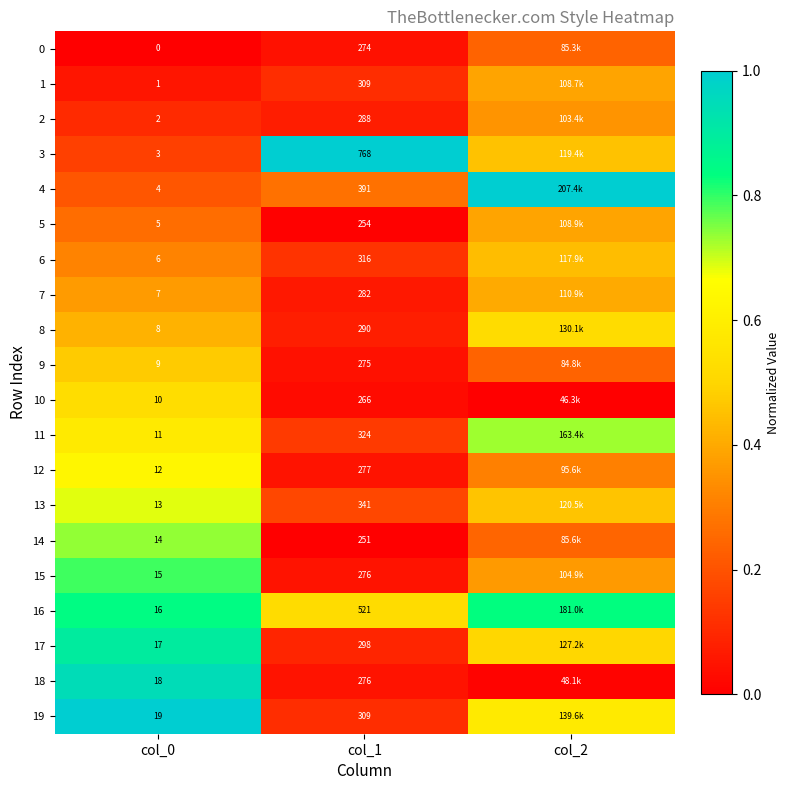

Between col_1 and col_2, which series saw the biggest shift?

4